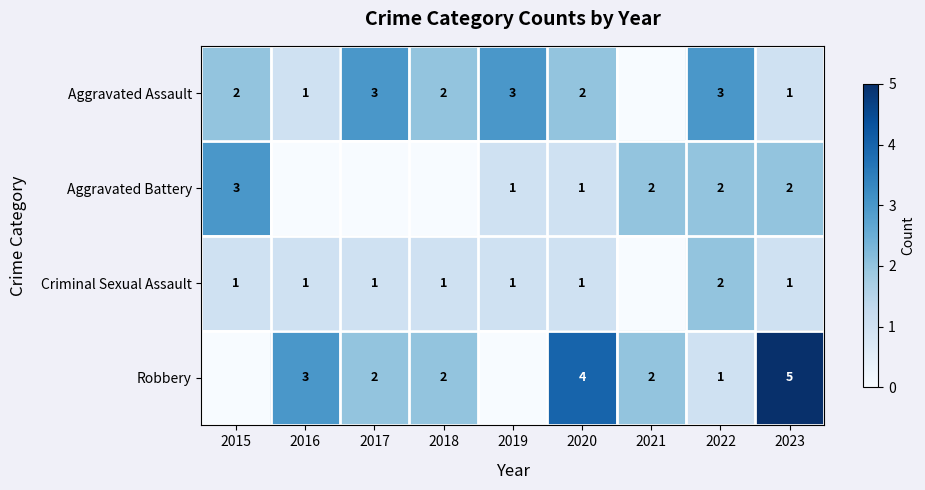

What is the sum of the Robbery values at 2020 and 2021?

6